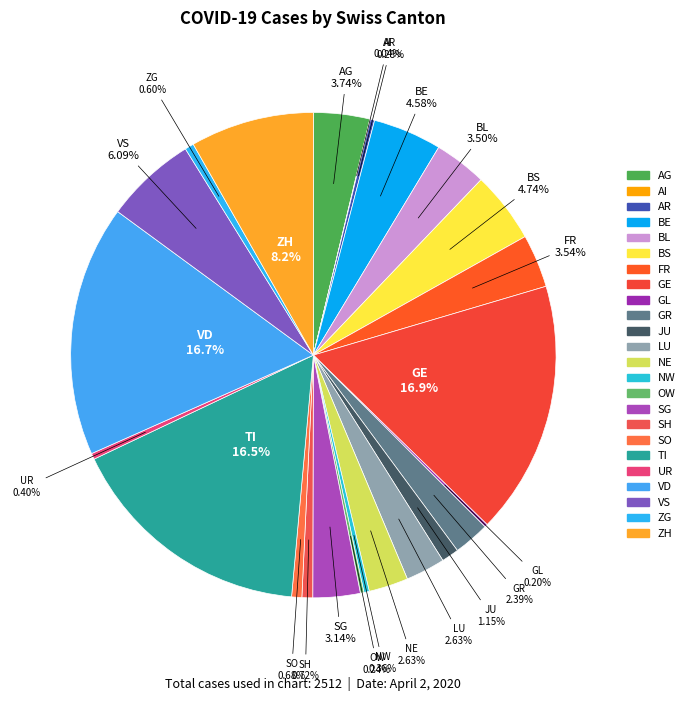

Does AG account for over 50% of the chart?

No